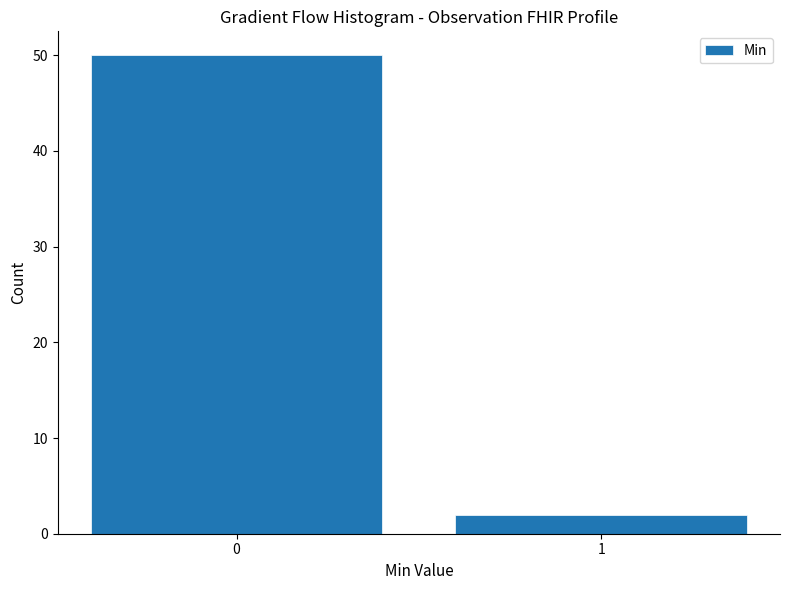

Reading right to left, list all the values displayed in this chart.

1=2	0=50